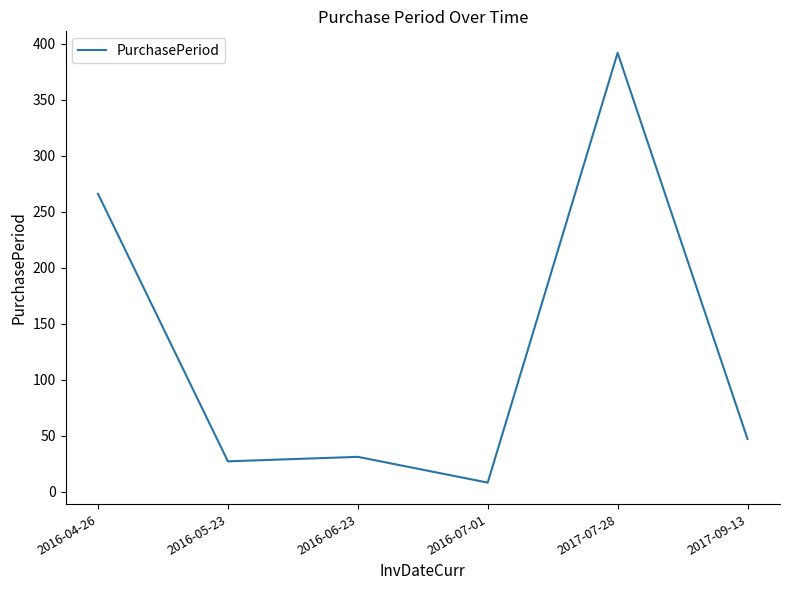

Rank the categories by value from lowest to highest.

2016-07-01, 2016-05-23, 2016-06-23, 2017-09-13, 2016-04-26, 2017-07-28